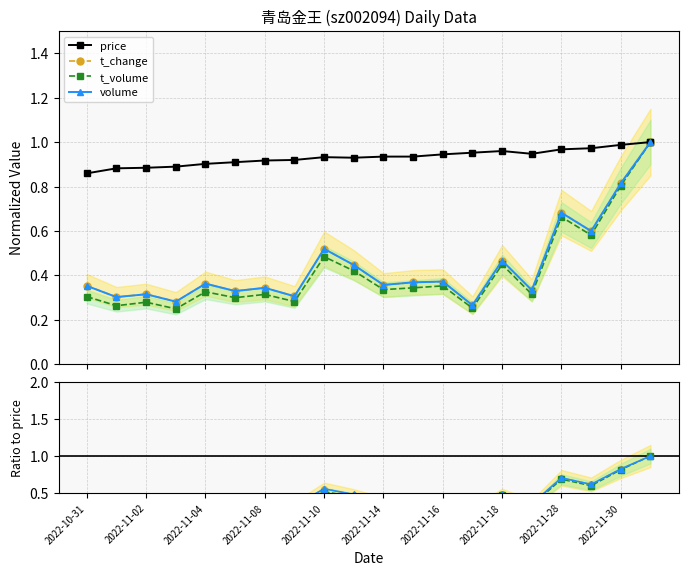

How many t_volume values are between 0 and 1?

20